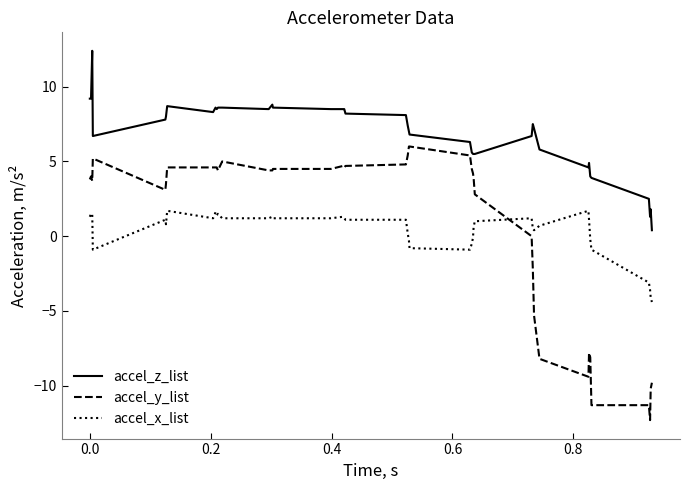

Which series has the largest total across all categories?

accel_z_list